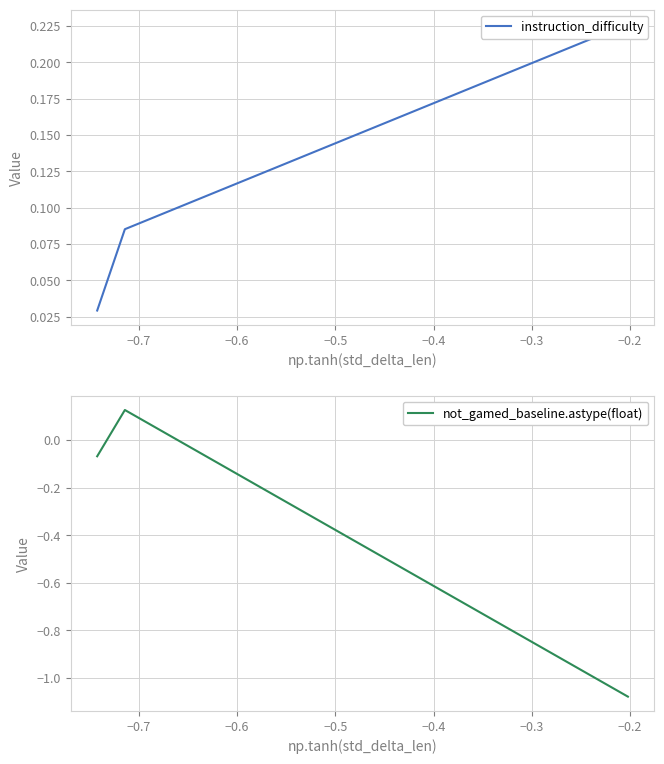

How many data points in not_gamed_baseline.astype(float) are above 0?

1